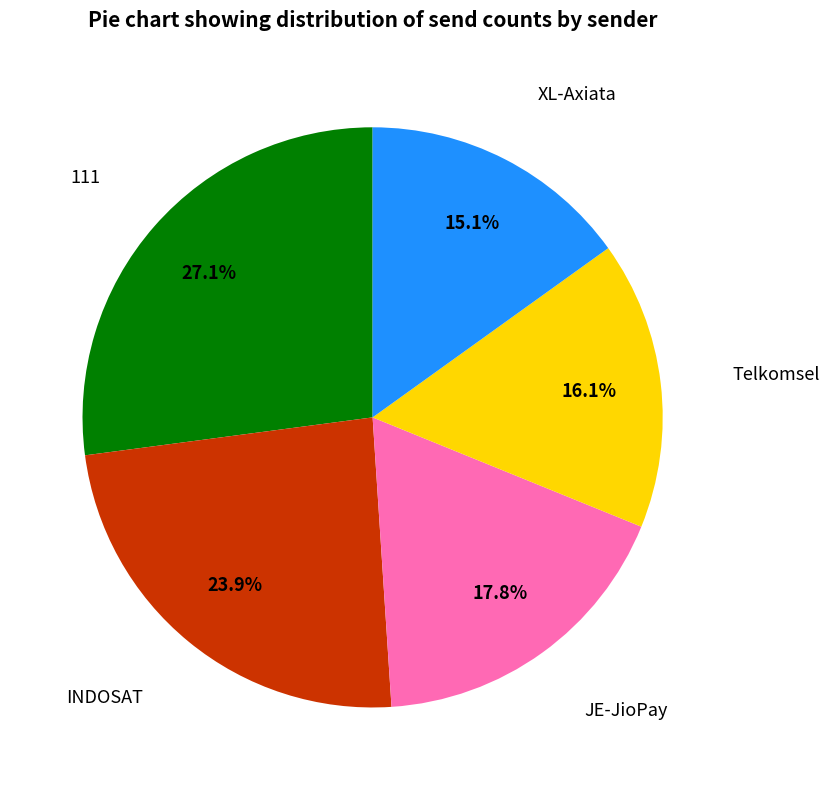

Is there a majority slice in this chart?

No